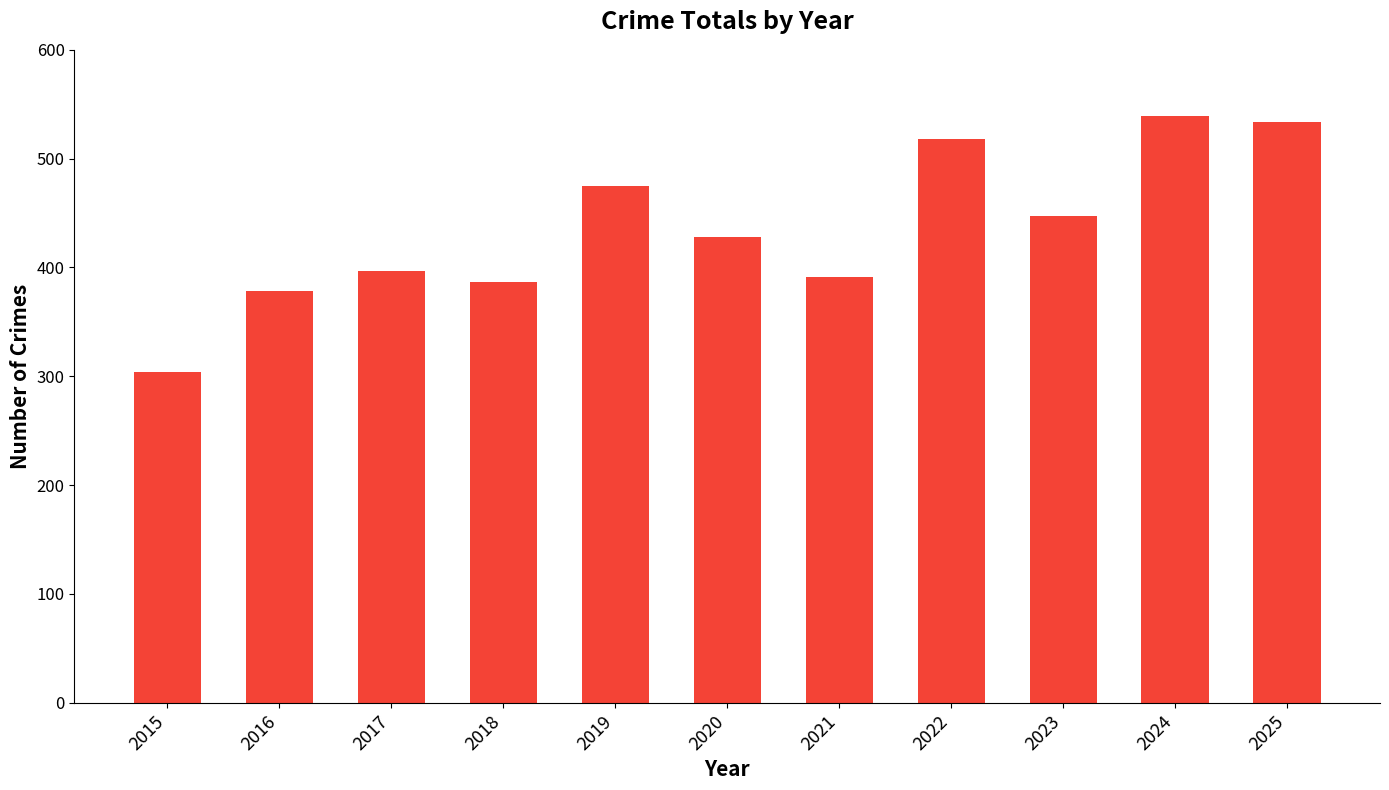

What is the minimum value shown in the chart?

304